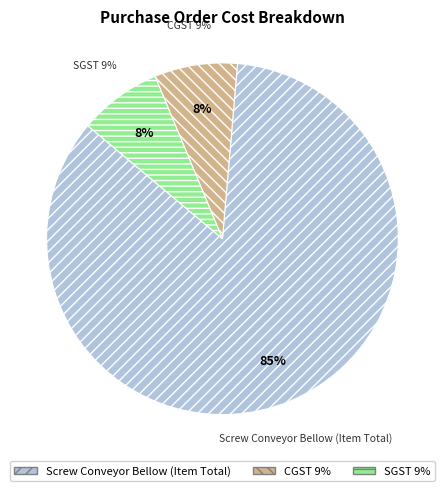

To the nearest percent, what is the combined percentage of SGST 9% and CGST 9%?

15%